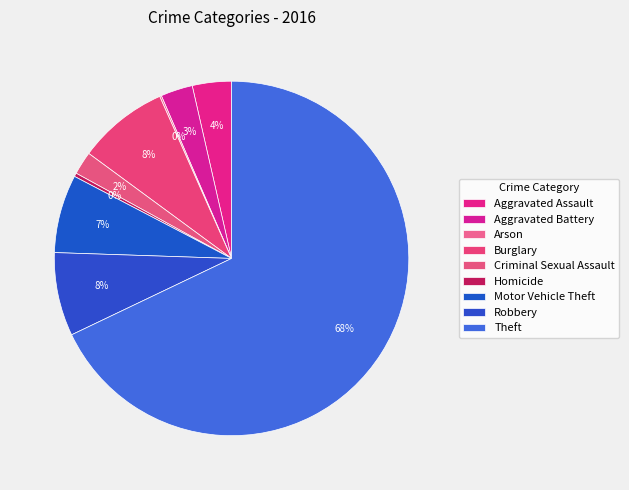

Is there a majority slice in this chart?

Yes